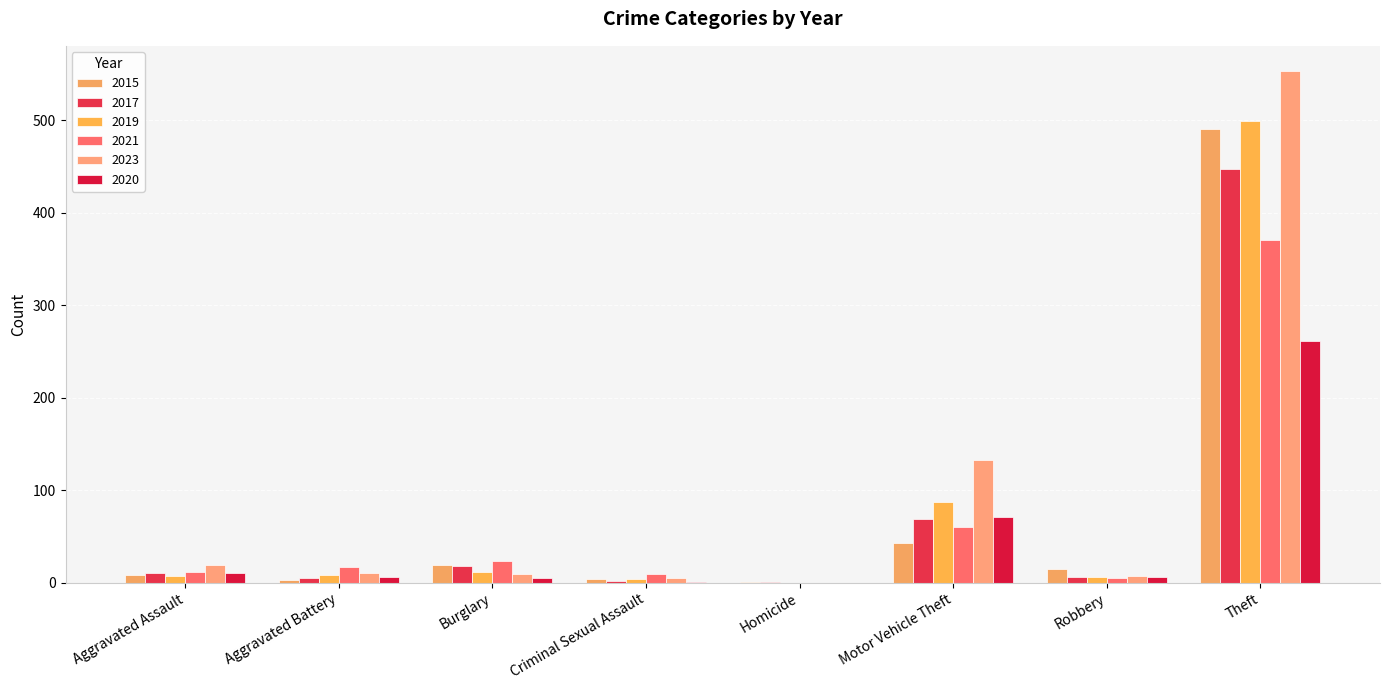

How many categories are shown in the chart?

8